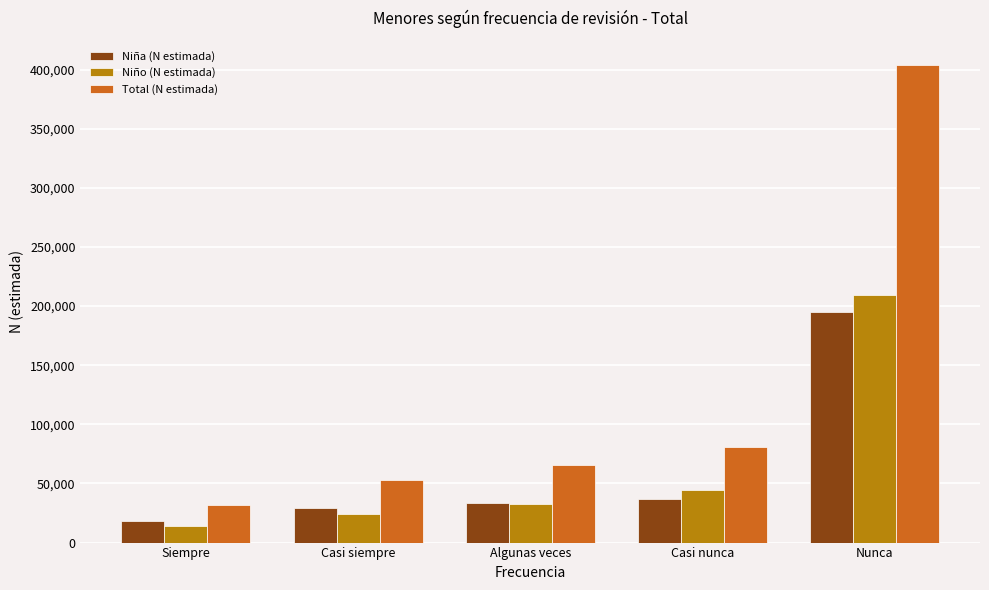

Rank the categories by Niño (N estimada) value from highest to lowest.

Nunca, Casi nunca, Algunas veces, Casi siempre, Siempre